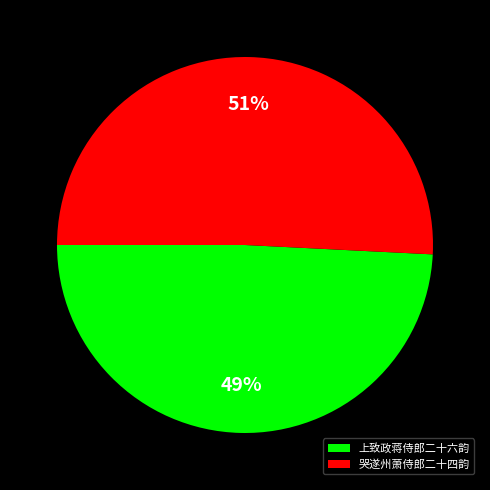

Is it true that 哭遂州萧侍郎二十四韵 is 7% of the pie?

False